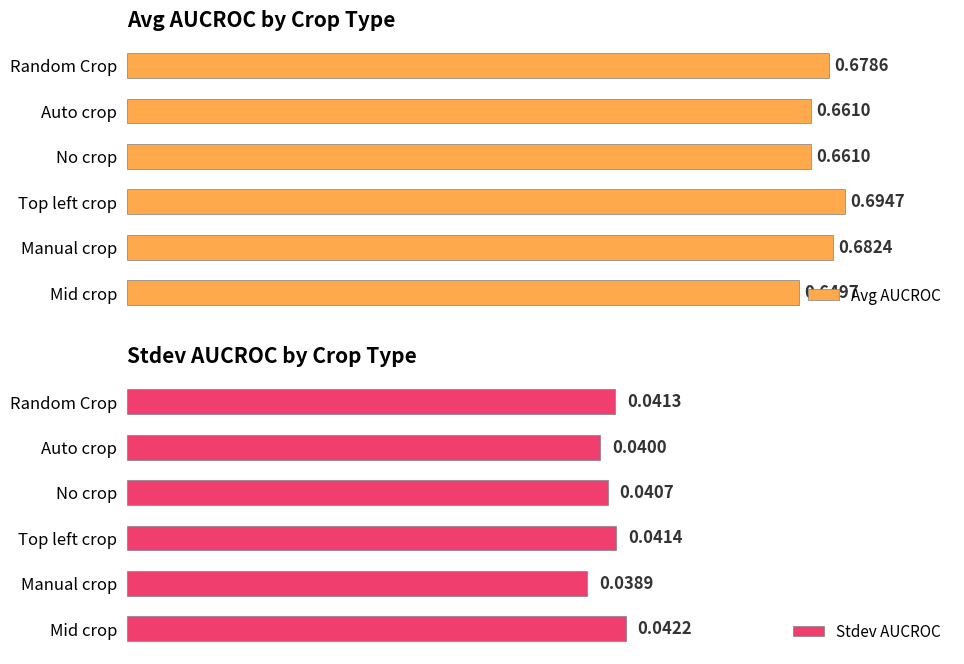

Which category has the lowest value in the Avg AUCROC series?

Mid crop